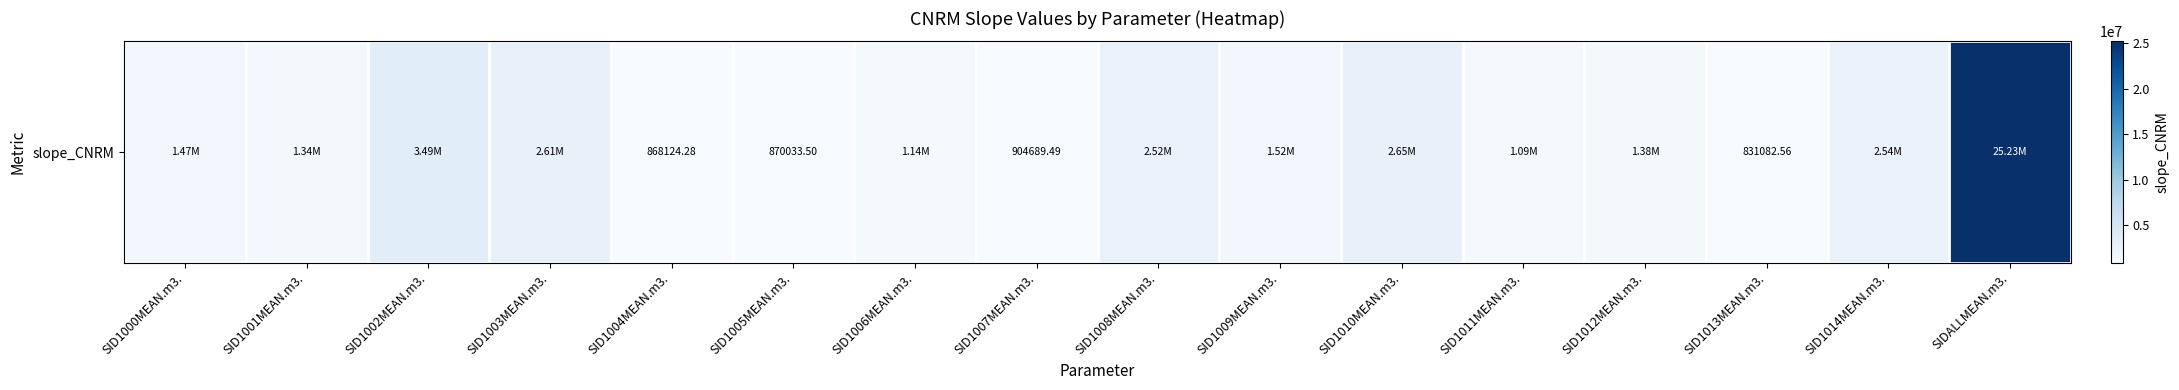

At which label is the value closest to 13032126?

SID1002MEAN.m3.